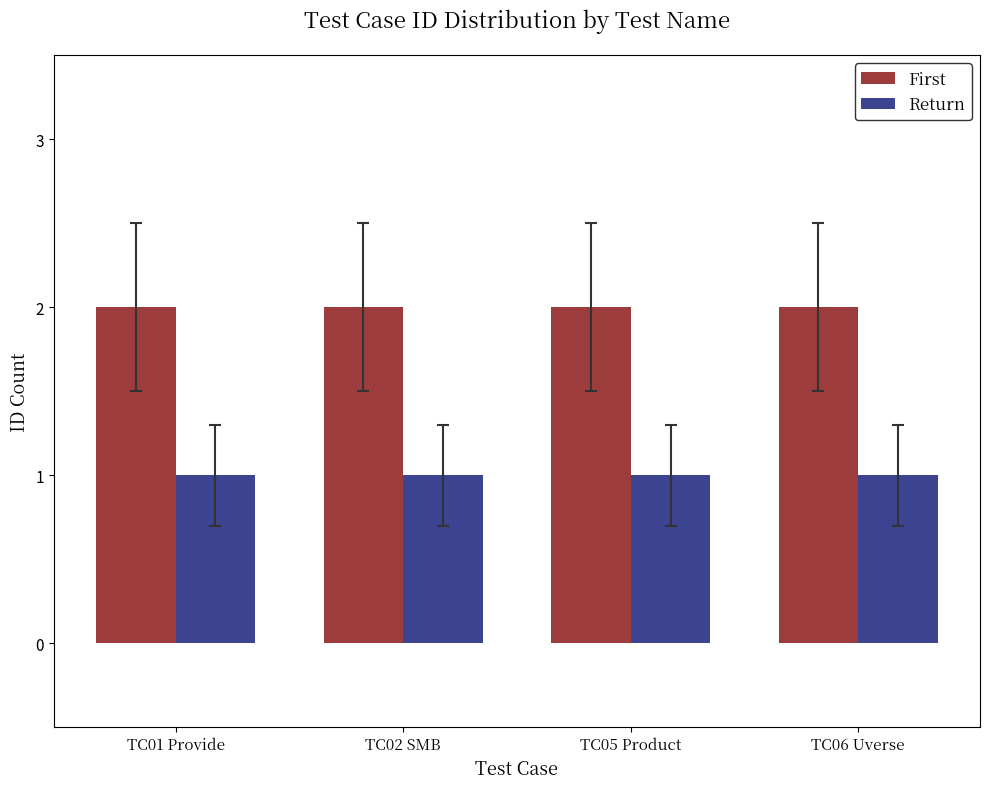

List the series in order of their overall mean, highest first.

First, Return